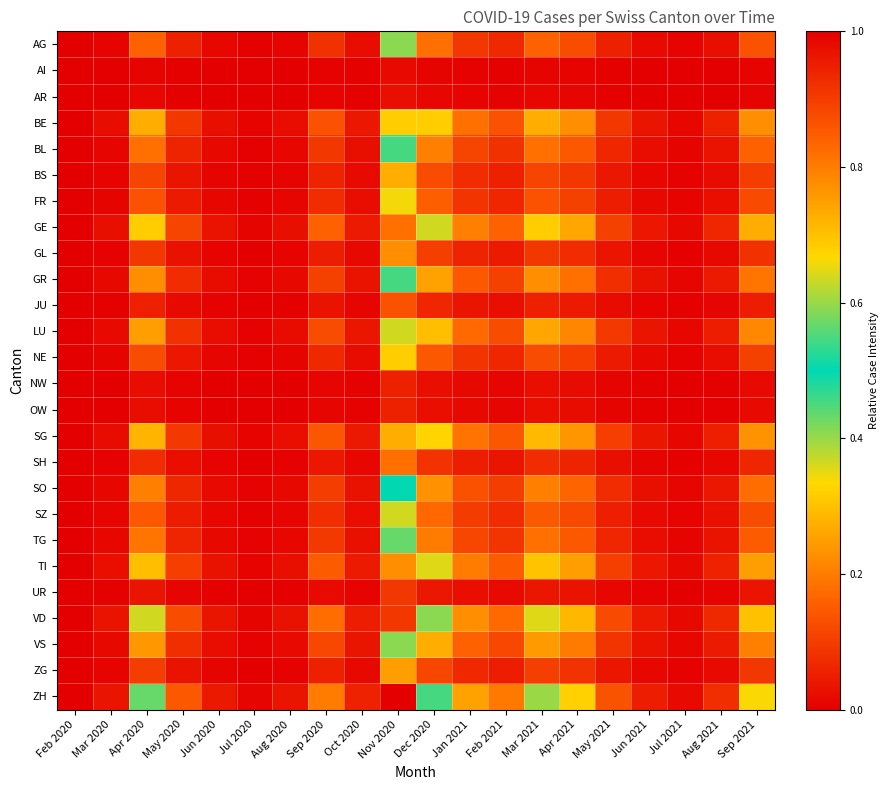

Reading left to right, extract all data points from this chart.

AG: Feb 2020=0.0	Mar 2020=0.0	Apr 2020=0.2	May 2020=0.1	Jun 2020=0.0	Jul 2020=0.0	Aug 2020=0.0	Sep 2020=0.1	Oct 2020=0.0	Nov 2020=0.4	Dec 2020=0.2	Jan 2021=0.1	Feb 2021=0.1	Mar 2021=0.2	Apr 2021=0.1	May 2021=0.1	Jun 2021=0.0	Jul 2021=0.0	Aug 2021=0.0	Sep 2021=0.1
AI: Feb 2020=0.0	Mar 2020=0.0	Apr 2020=0.0	May 2020=0.0	Jun 2020=0.0	Jul 2020=0.0	Aug 2020=0.0	Sep 2020=0.0	Oct 2020=0.0	Nov 2020=0.0	Dec 2020=0.0	Jan 2021=0.0	Feb 2021=0.0	Mar 2021=0.0	Apr 2021=0.0	May 2021=0.0	Jun 2021=0.0	Jul 2021=0.0	Aug 2021=0.0	Sep 2021=0.0
AR: Feb 2020=0.0	Mar 2020=0.0	Apr 2020=0.0	May 2020=0.0	Jun 2020=0.0	Jul 2020=0.0	Aug 2020=0.0	Sep 2020=0.0	Oct 2020=0.0	Nov 2020=0.0	Dec 2020=0.0	Jan 2021=0.0	Feb 2021=0.0	Mar 2021=0.0	Apr 2021=0.0	May 2021=0.0	Jun 2021=0.0	Jul 2021=0.0	Aug 2021=0.0	Sep 2021=0.0
BE: Feb 2020=0.0	Mar 2020=0.0	Apr 2020=0.3	May 2020=0.1	Jun 2020=0.0	Jul 2020=0.0	Aug 2020=0.0	Sep 2020=0.1	Oct 2020=0.0	Nov 2020=0.7	Dec 2020=0.3	Jan 2021=0.2	Feb 2021=0.1	Mar 2021=0.3	Apr 2021=0.2	May 2021=0.1	Jun 2021=0.0	Jul 2021=0.0	Aug 2021=0.1	Sep 2021=0.2
BL: Feb 2020=0.0	Mar 2020=0.0	Apr 2020=0.2	May 2020=0.1	Jun 2020=0.0	Jul 2020=0.0	Aug 2020=0.0	Sep 2020=0.1	Oct 2020=0.0	Nov 2020=0.5	Dec 2020=0.2	Jan 2021=0.1	Feb 2021=0.1	Mar 2021=0.2	Apr 2021=0.1	May 2021=0.1	Jun 2021=0.0	Jul 2021=0.0	Aug 2021=0.0	Sep 2021=0.2
BS: Feb 2020=0.0	Mar 2020=0.0	Apr 2020=0.1	May 2020=0.0	Jun 2020=0.0	Jul 2020=0.0	Aug 2020=0.0	Sep 2020=0.1	Oct 2020=0.0	Nov 2020=0.3	Dec 2020=0.1	Jan 2021=0.1	Feb 2021=0.1	Mar 2021=0.1	Apr 2021=0.1	May 2021=0.0	Jun 2021=0.0	Jul 2021=0.0	Aug 2021=0.0	Sep 2021=0.1
FR: Feb 2020=0.0	Mar 2020=0.0	Apr 2020=0.1	May 2020=0.0	Jun 2020=0.0	Jul 2020=0.0	Aug 2020=0.0	Sep 2020=0.1	Oct 2020=0.0	Nov 2020=0.3	Dec 2020=0.2	Jan 2021=0.1	Feb 2021=0.1	Mar 2021=0.1	Apr 2021=0.1	May 2021=0.0	Jun 2021=0.0	Jul 2021=0.0	Aug 2021=0.0	Sep 2021=0.1
GE: Feb 2020=0.0	Mar 2020=0.0	Apr 2020=0.3	May 2020=0.1	Jun 2020=0.0	Jul 2020=0.0	Aug 2020=0.0	Sep 2020=0.2	Oct 2020=0.0	Nov 2020=0.8	Dec 2020=0.4	Jan 2021=0.2	Feb 2021=0.2	Mar 2021=0.3	Apr 2021=0.3	May 2021=0.1	Jun 2021=0.0	Jul 2021=0.0	Aug 2021=0.1	Sep 2021=0.3
GL: Feb 2020=0.0	Mar 2020=0.0	Apr 2020=0.1	May 2020=0.0	Jun 2020=0.0	Jul 2020=0.0	Aug 2020=0.0	Sep 2020=0.0	Oct 2020=0.0	Nov 2020=0.2	Dec 2020=0.1	Jan 2021=0.1	Feb 2021=0.0	Mar 2021=0.1	Apr 2021=0.1	May 2021=0.0	Jun 2021=0.0	Jul 2021=0.0	Aug 2021=0.0	Sep 2021=0.1
GR: Feb 2020=0.0	Mar 2020=0.0	Apr 2020=0.2	May 2020=0.1	Jun 2020=0.0	Jul 2020=0.0	Aug 2020=0.0	Sep 2020=0.1	Oct 2020=0.0	Nov 2020=0.5	Dec 2020=0.3	Jan 2021=0.1	Feb 2021=0.1	Mar 2021=0.2	Apr 2021=0.2	May 2021=0.1	Jun 2021=0.0	Jul 2021=0.0	Aug 2021=0.0	Sep 2021=0.2
JU: Feb 2020=0.0	Mar 2020=0.0	Apr 2020=0.1	May 2020=0.0	Jun 2020=0.0	Jul 2020=0.0	Aug 2020=0.0	Sep 2020=0.0	Oct 2020=0.0	Nov 2020=0.1	Dec 2020=0.1	Jan 2021=0.0	Feb 2021=0.0	Mar 2021=0.1	Apr 2021=0.0	May 2021=0.0	Jun 2021=0.0	Jul 2021=0.0	Aug 2021=0.0	Sep 2021=0.0
LU: Feb 2020=0.0	Mar 2020=0.0	Apr 2020=0.2	May 2020=0.1	Jun 2020=0.0	Jul 2020=0.0	Aug 2020=0.0	Sep 2020=0.1	Oct 2020=0.0	Nov 2020=0.6	Dec 2020=0.3	Jan 2021=0.2	Feb 2021=0.1	Mar 2021=0.3	Apr 2021=0.2	May 2021=0.1	Jun 2021=0.0	Jul 2021=0.0	Aug 2021=0.0	Sep 2021=0.2
NE: Feb 2020=0.0	Mar 2020=0.0	Apr 2020=0.1	May 2020=0.0	Jun 2020=0.0	Jul 2020=0.0	Aug 2020=0.0	Sep 2020=0.1	Oct 2020=0.0	Nov 2020=0.3	Dec 2020=0.1	Jan 2021=0.1	Feb 2021=0.1	Mar 2021=0.1	Apr 2021=0.1	May 2021=0.0	Jun 2021=0.0	Jul 2021=0.0	Aug 2021=0.0	Sep 2021=0.1
NW: Feb 2020=0.0	Mar 2020=0.0	Apr 2020=0.0	May 2020=0.0	Jun 2020=0.0	Jul 2020=0.0	Aug 2020=0.0	Sep 2020=0.0	Oct 2020=0.0	Nov 2020=0.1	Dec 2020=0.0	Jan 2021=0.0	Feb 2021=0.0	Mar 2021=0.0	Apr 2021=0.0	May 2021=0.0	Jun 2021=0.0	Jul 2021=0.0	Aug 2021=0.0	Sep 2021=0.0
OW: Feb 2020=0.0	Mar 2020=0.0	Apr 2020=0.0	May 2020=0.0	Jun 2020=0.0	Jul 2020=0.0	Aug 2020=0.0	Sep 2020=0.0	Oct 2020=0.0	Nov 2020=0.1	Dec 2020=0.0	Jan 2021=0.0	Feb 2021=0.0	Mar 2021=0.0	Apr 2021=0.0	May 2021=0.0	Jun 2021=0.0	Jul 2021=0.0	Aug 2021=0.0	Sep 2021=0.0
SG: Feb 2020=0.0	Mar 2020=0.0	Apr 2020=0.3	May 2020=0.1	Jun 2020=0.0	Jul 2020=0.0	Aug 2020=0.0	Sep 2020=0.1	Oct 2020=0.0	Nov 2020=0.7	Dec 2020=0.3	Jan 2021=0.2	Feb 2021=0.1	Mar 2021=0.3	Apr 2021=0.2	May 2021=0.1	Jun 2021=0.0	Jul 2021=0.0	Aug 2021=0.1	Sep 2021=0.2
SH: Feb 2020=0.0	Mar 2020=0.0	Apr 2020=0.1	May 2020=0.0	Jun 2020=0.0	Jul 2020=0.0	Aug 2020=0.0	Sep 2020=0.0	Oct 2020=0.0	Nov 2020=0.2	Dec 2020=0.1	Jan 2021=0.0	Feb 2021=0.0	Mar 2021=0.1	Apr 2021=0.1	May 2021=0.0	Jun 2021=0.0	Jul 2021=0.0	Aug 2021=0.0	Sep 2021=0.1
SO: Feb 2020=0.0	Mar 2020=0.0	Apr 2020=0.2	May 2020=0.1	Jun 2020=0.0	Jul 2020=0.0	Aug 2020=0.0	Sep 2020=0.1	Oct 2020=0.0	Nov 2020=0.5	Dec 2020=0.2	Jan 2021=0.1	Feb 2021=0.1	Mar 2021=0.2	Apr 2021=0.2	May 2021=0.1	Jun 2021=0.0	Jul 2021=0.0	Aug 2021=0.0	Sep 2021=0.2
SZ: Feb 2020=0.0	Mar 2020=0.0	Apr 2020=0.1	May 2020=0.0	Jun 2020=0.0	Jul 2020=0.0	Aug 2020=0.0	Sep 2020=0.1	Oct 2020=0.0	Nov 2020=0.4	Dec 2020=0.2	Jan 2021=0.1	Feb 2021=0.1	Mar 2021=0.1	Apr 2021=0.1	May 2021=0.1	Jun 2021=0.0	Jul 2021=0.0	Aug 2021=0.0	Sep 2021=0.1
TG: Feb 2020=0.0	Mar 2020=0.0	Apr 2020=0.2	May 2020=0.1	Jun 2020=0.0	Jul 2020=0.0	Aug 2020=0.0	Sep 2020=0.1	Oct 2020=0.0	Nov 2020=0.4	Dec 2020=0.2	Jan 2021=0.1	Feb 2021=0.1	Mar 2021=0.2	Apr 2021=0.1	May 2021=0.1	Jun 2021=0.0	Jul 2021=0.0	Aug 2021=0.0	Sep 2021=0.1
TI: Feb 2020=0.0	Mar 2020=0.0	Apr 2020=0.3	May 2020=0.1	Jun 2020=0.0	Jul 2020=0.0	Aug 2020=0.0	Sep 2020=0.1	Oct 2020=0.0	Nov 2020=0.8	Dec 2020=0.4	Jan 2021=0.2	Feb 2021=0.1	Mar 2021=0.3	Apr 2021=0.2	May 2021=0.1	Jun 2021=0.0	Jul 2021=0.0	Aug 2021=0.1	Sep 2021=0.2
UR: Feb 2020=0.0	Mar 2020=0.0	Apr 2020=0.0	May 2020=0.0	Jun 2020=0.0	Jul 2020=0.0	Aug 2020=0.0	Sep 2020=0.0	Oct 2020=0.0	Nov 2020=0.1	Dec 2020=0.0	Jan 2021=0.0	Feb 2021=0.0	Mar 2021=0.0	Apr 2021=0.0	May 2021=0.0	Jun 2021=0.0	Jul 2021=0.0	Aug 2021=0.0	Sep 2021=0.0
VD: Feb 2020=0.0	Mar 2020=0.0	Apr 2020=0.4	May 2020=0.1	Jun 2020=0.0	Jul 2020=0.0	Aug 2020=0.0	Sep 2020=0.2	Oct 2020=0.0	Nov 2020=0.9	Dec 2020=0.4	Jan 2021=0.2	Feb 2021=0.2	Mar 2021=0.4	Apr 2021=0.3	May 2021=0.1	Jun 2021=0.0	Jul 2021=0.0	Aug 2021=0.1	Sep 2021=0.3
VS: Feb 2020=0.0	Mar 2020=0.0	Apr 2020=0.2	May 2020=0.1	Jun 2020=0.0	Jul 2020=0.0	Aug 2020=0.0	Sep 2020=0.1	Oct 2020=0.0	Nov 2020=0.6	Dec 2020=0.3	Jan 2021=0.2	Feb 2021=0.1	Mar 2021=0.2	Apr 2021=0.2	May 2021=0.1	Jun 2021=0.0	Jul 2021=0.0	Aug 2021=0.0	Sep 2021=0.2
ZG: Feb 2020=0.0	Mar 2020=0.0	Apr 2020=0.1	May 2020=0.0	Jun 2020=0.0	Jul 2020=0.0	Aug 2020=0.0	Sep 2020=0.1	Oct 2020=0.0	Nov 2020=0.2	Dec 2020=0.1	Jan 2021=0.1	Feb 2021=0.0	Mar 2021=0.1	Apr 2021=0.1	May 2021=0.0	Jun 2021=0.0	Jul 2021=0.0	Aug 2021=0.0	Sep 2021=0.1
ZH: Feb 2020=0.0	Mar 2020=0.0	Apr 2020=0.4	May 2020=0.1	Jun 2020=0.0	Jul 2020=0.0	Aug 2020=0.0	Sep 2020=0.2	Oct 2020=0.1	Nov 2020=1.0	Dec 2020=0.5	Jan 2021=0.3	Feb 2021=0.2	Mar 2021=0.4	Apr 2021=0.3	May 2021=0.1	Jun 2021=0.0	Jul 2021=0.0	Aug 2021=0.1	Sep 2021=0.3